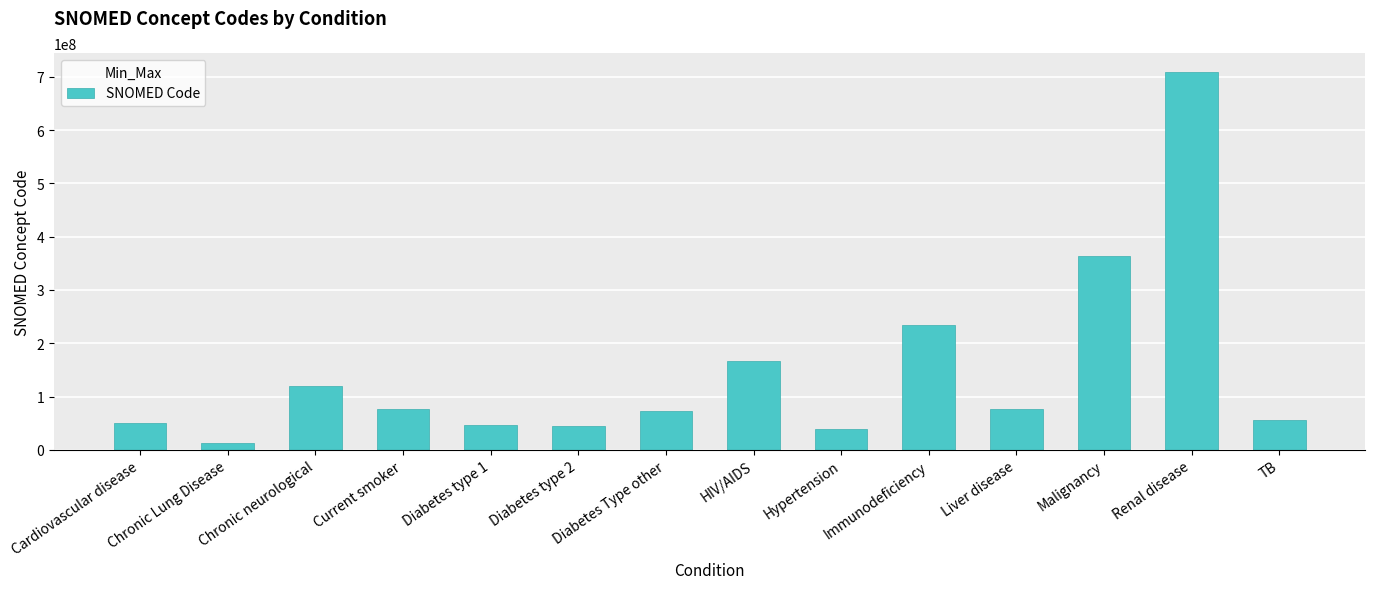

What is the sum of all values?

2067841062